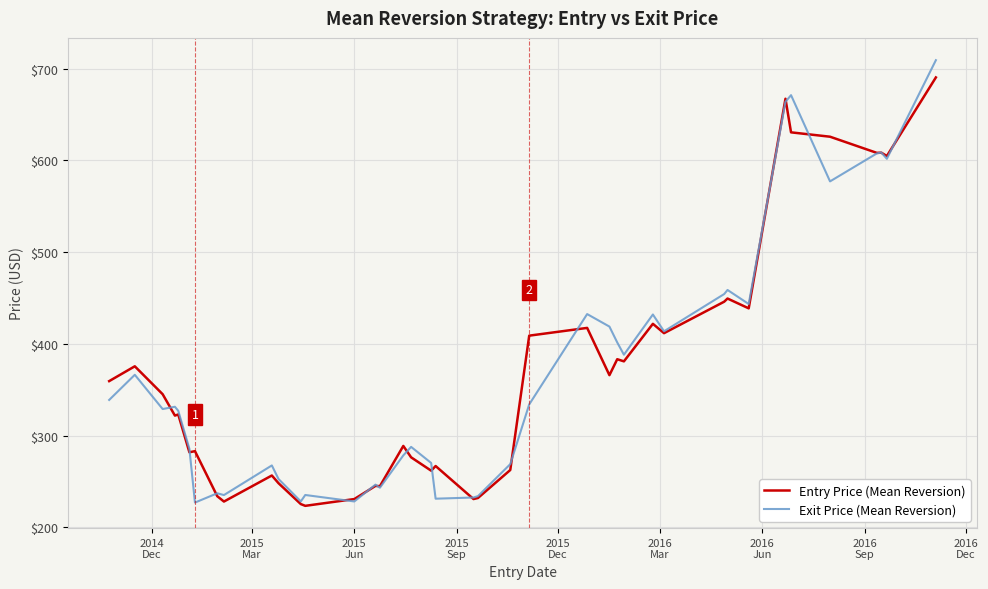

Which series has the widest spread of values?

Exit Price (Mean Reversion)